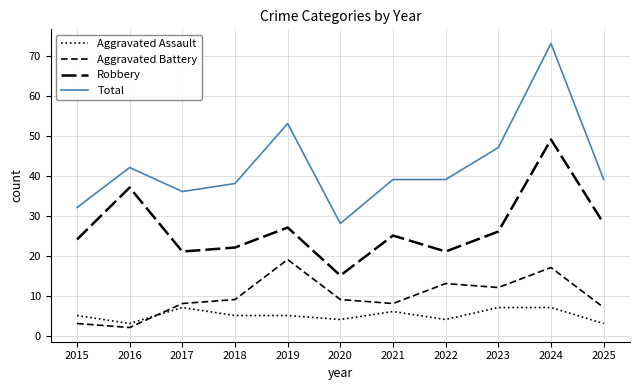

True or false: Aggravated Battery and Total intersect in this chart.

False